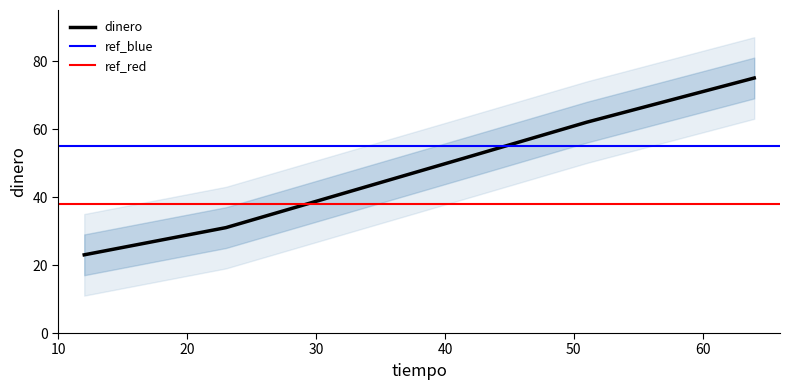

Is it true that the value at 51 is 62?

True